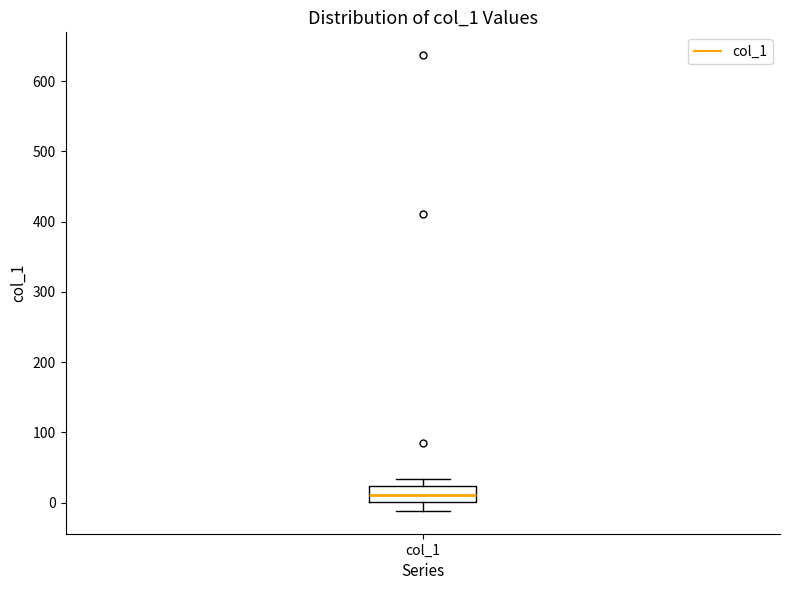

Where is the upper edge of the box for col_1 on the y-axis? The values are not printed on the chart, so give them approximately, as read against the axis.

20